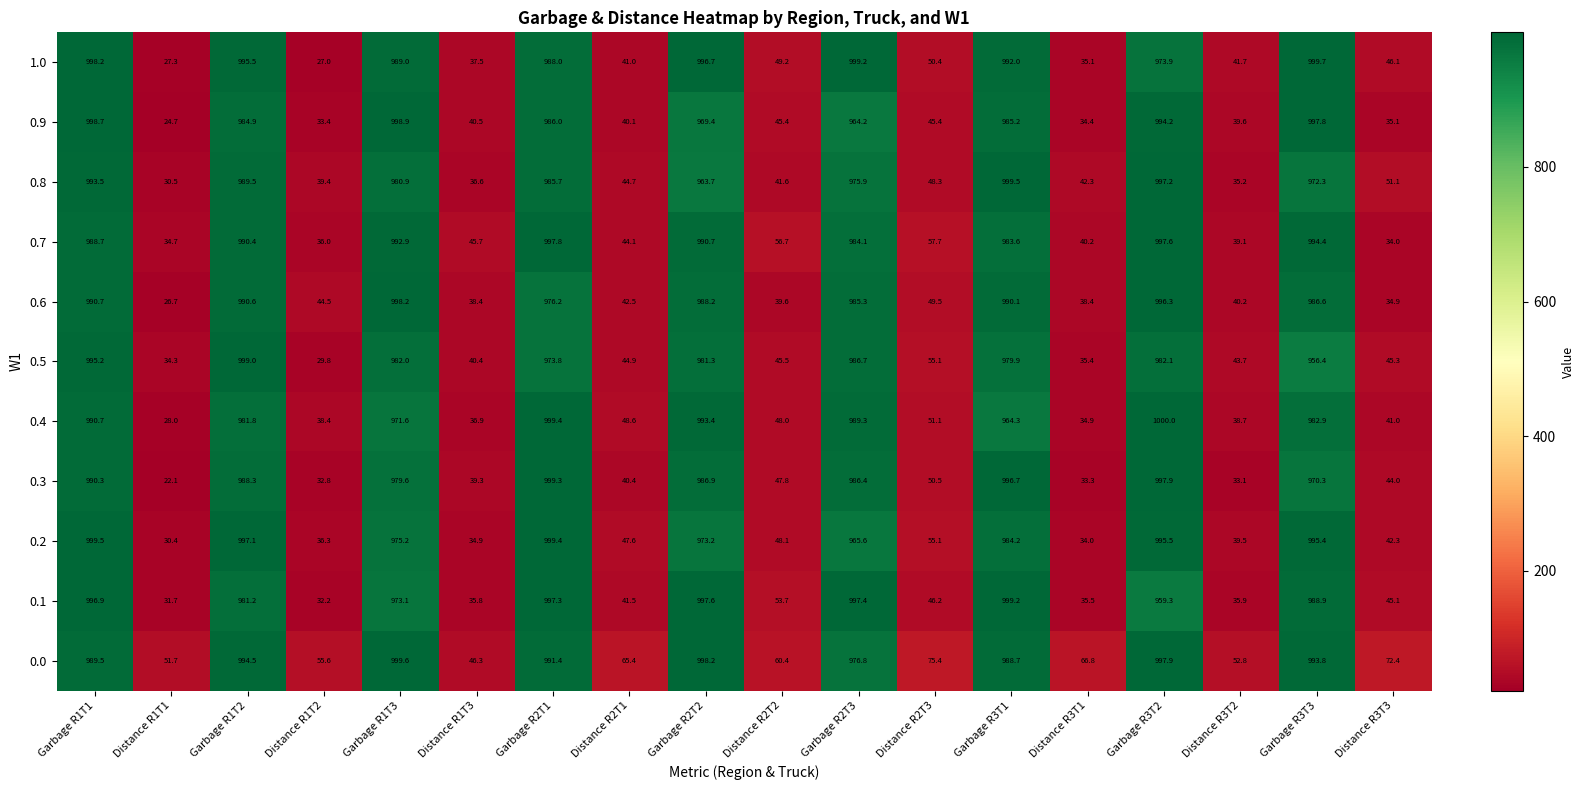

Which label corresponds to the largest value in the chart?

Garbage R3T2